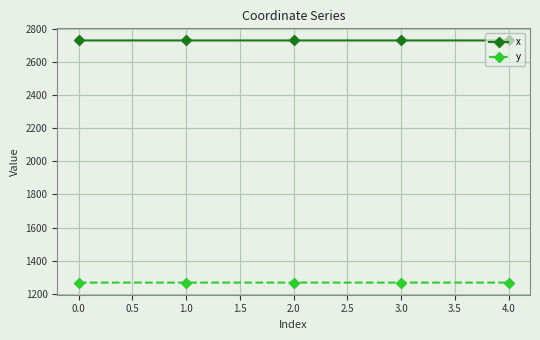

True or false: y has more than 2 points higher than both neighbors.

False